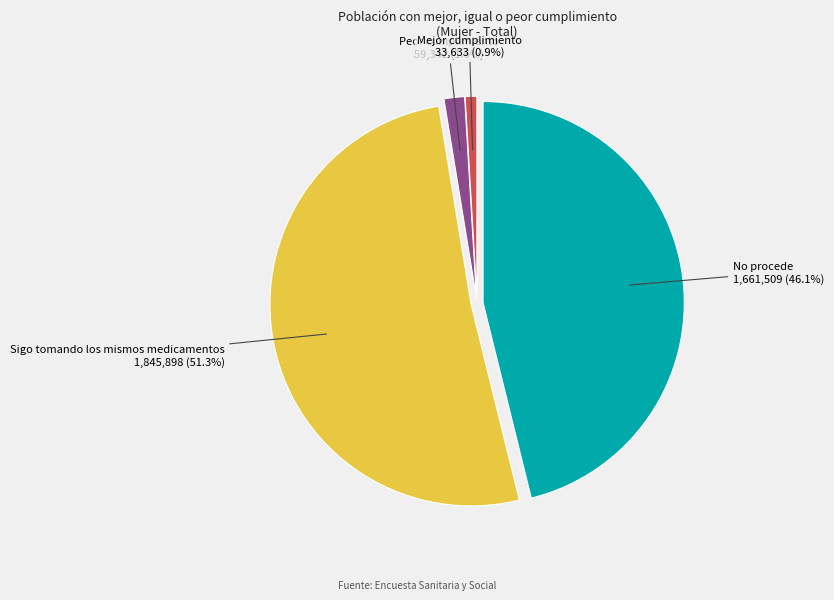

True or false: No procede accounts for 46% of the total.

True